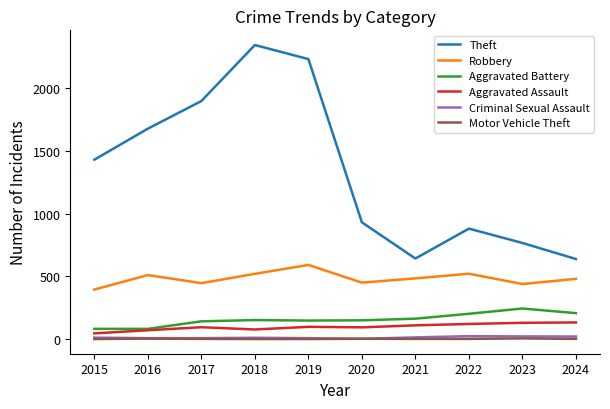

True or false: Robbery and Criminal Sexual Assault intersect in this chart.

False